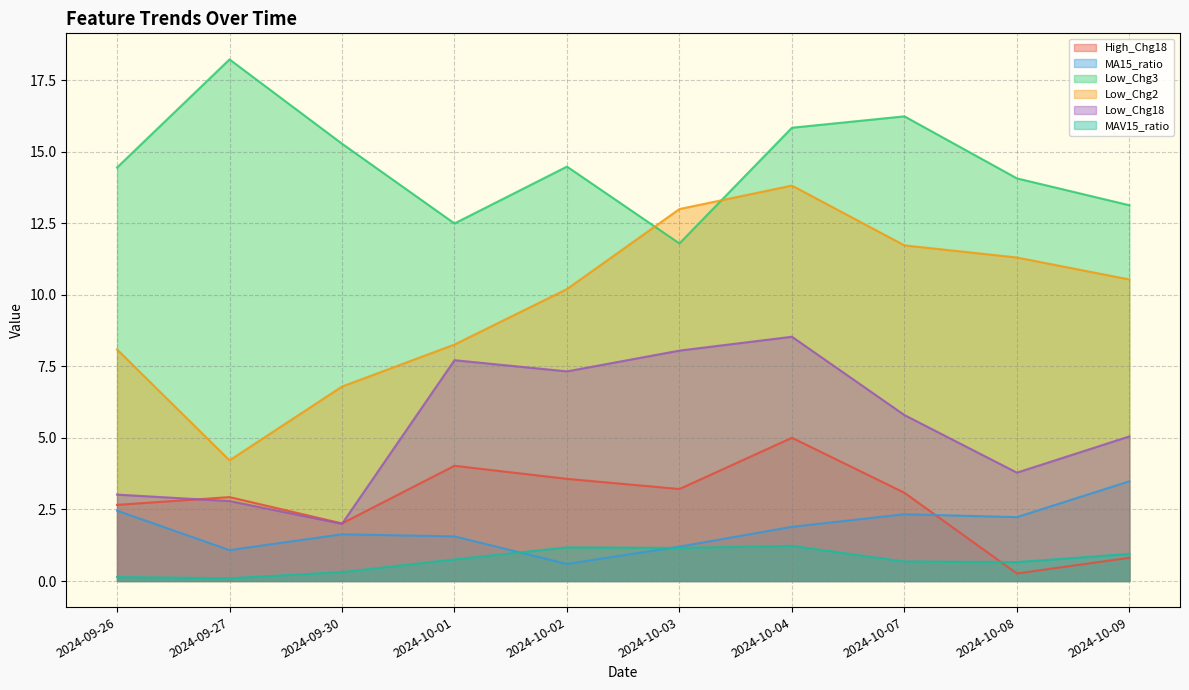

Reading left to right, extract all data points from this chart.

High_Chg18: 2.7	2.9	2.0	4.0	3.6	3.2	5.0	3.1	0.3	0.8
MA15_ratio: 2.5	1.1	1.6	1.6	0.6	1.2	1.9	2.3	2.2	3.5
Low_Chg3: 14.4	18.2	15.3	12.5	14.5	11.8	15.8	16.2	14.1	13.1
Low_Chg2: 8.1	4.2	6.8	8.3	10.2	13.0	13.8	11.7	11.3	10.5
Low_Chg18: 3.0	2.8	2.0	7.7	7.3	8.1	8.5	5.8	3.8	5.1
MAV15_ratio: 0.1	0.1	0.3	0.8	1.2	1.2	1.2	0.7	0.7	0.9